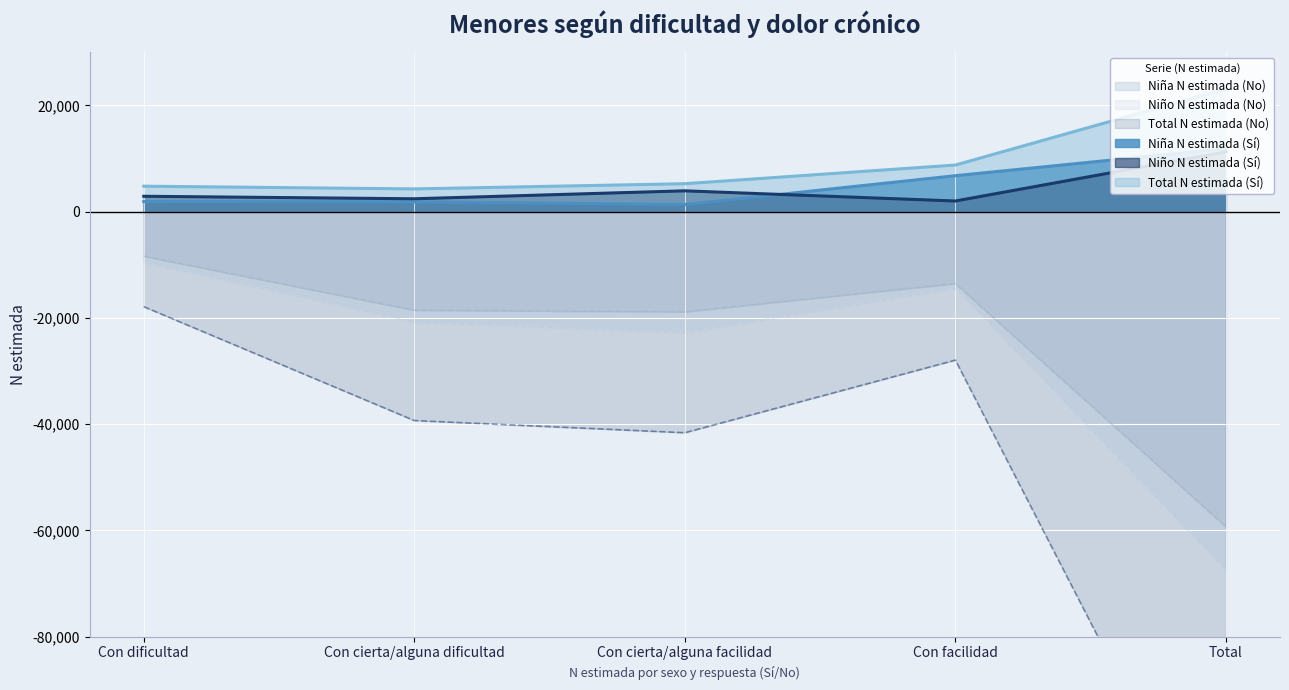

Does the chart display data point markers on the line(s)?

No